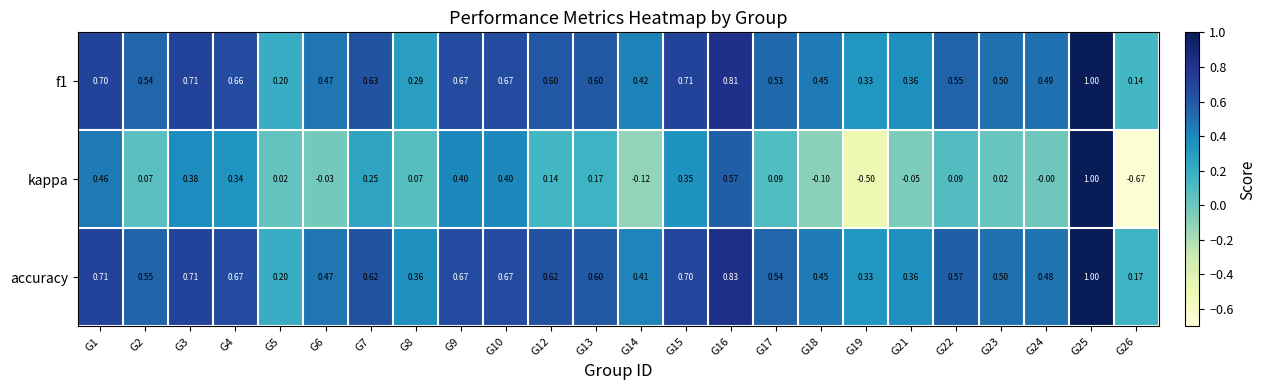

Count the number of data series in this chart.

3